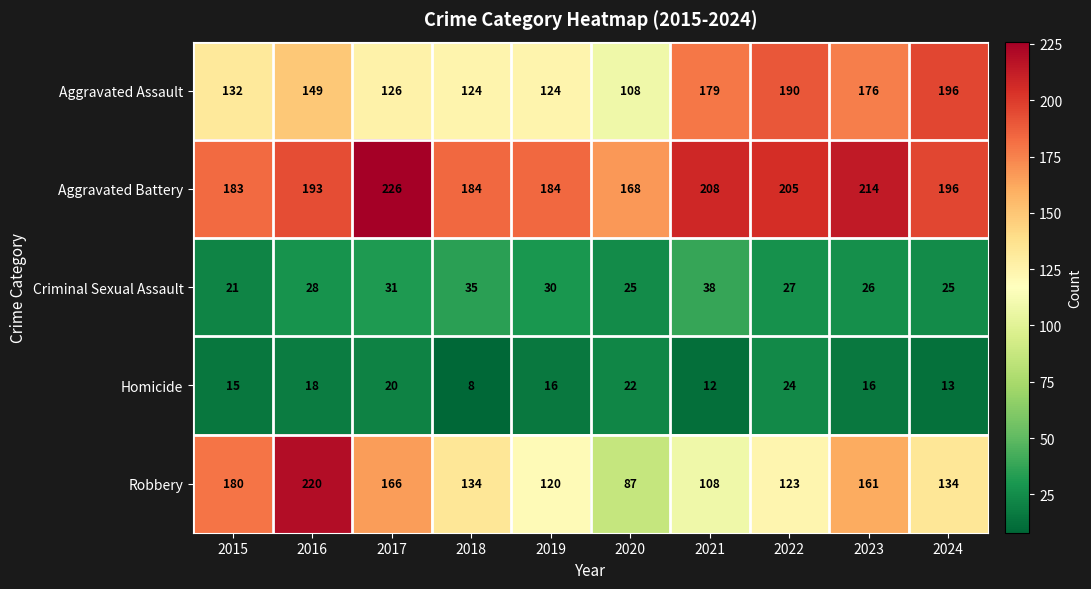

Rank the series at 2016 from highest to lowest value.

Robbery, Aggravated Battery, Aggravated Assault, Criminal Sexual Assault, Homicide